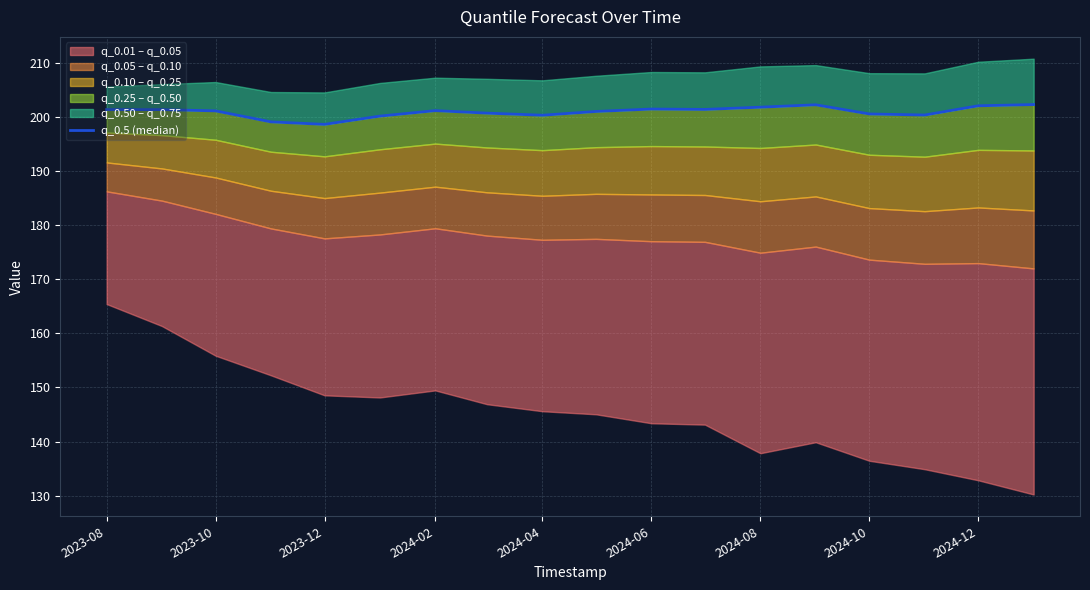

How many interior local peaks (higher than both neighbors) does the data have?

3